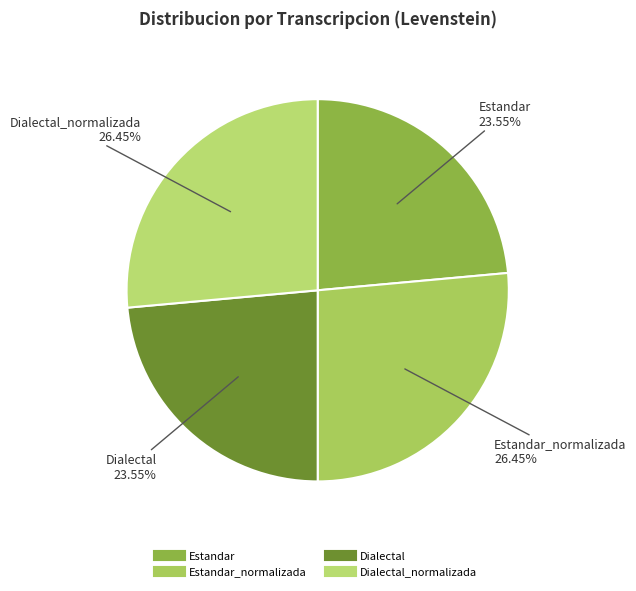

Rank the categories by value from highest to lowest.

Estandar_normalizada, Dialectal_normalizada, Estandar, Dialectal